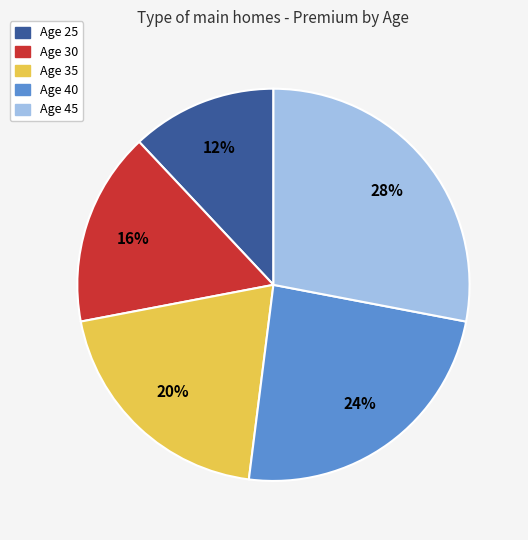

Is there any slice that represents more than half of the pie?

No